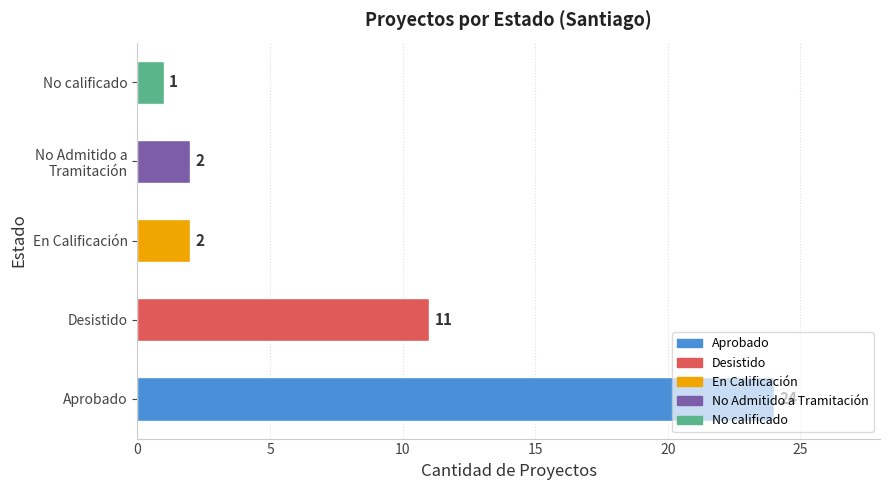

True or false: the data shows 1 at No calificado.

True